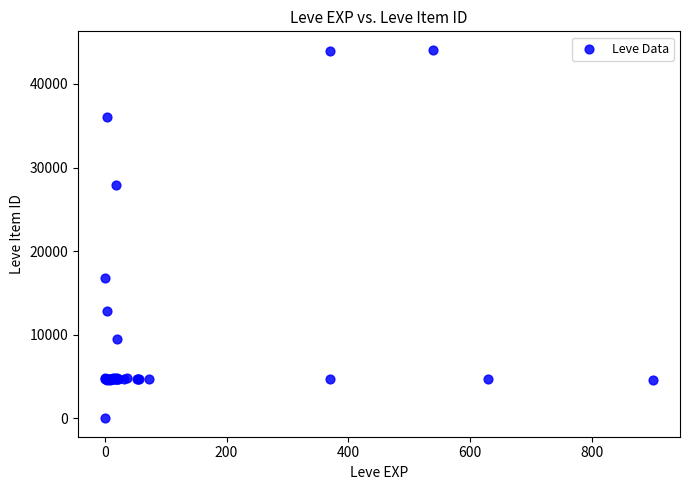

What Y value in the scatter plot is closest to 22050?

16734